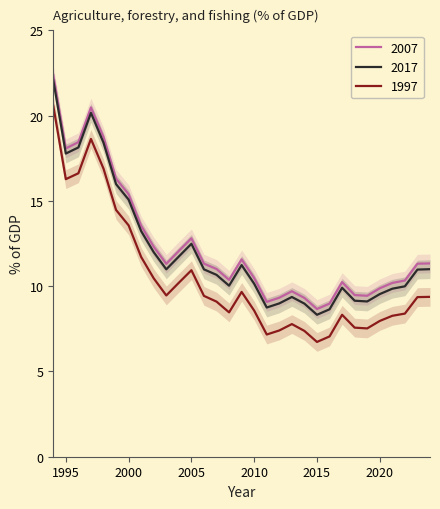

How many lines are shown in the chart?

1